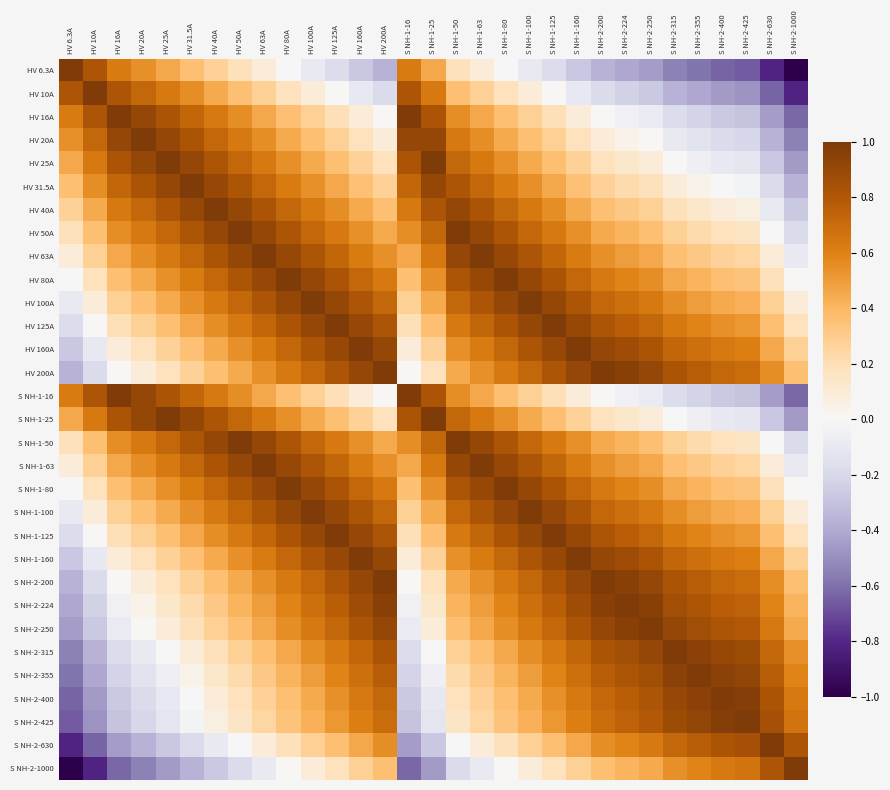

What is the smallest value displayed?

-1.0